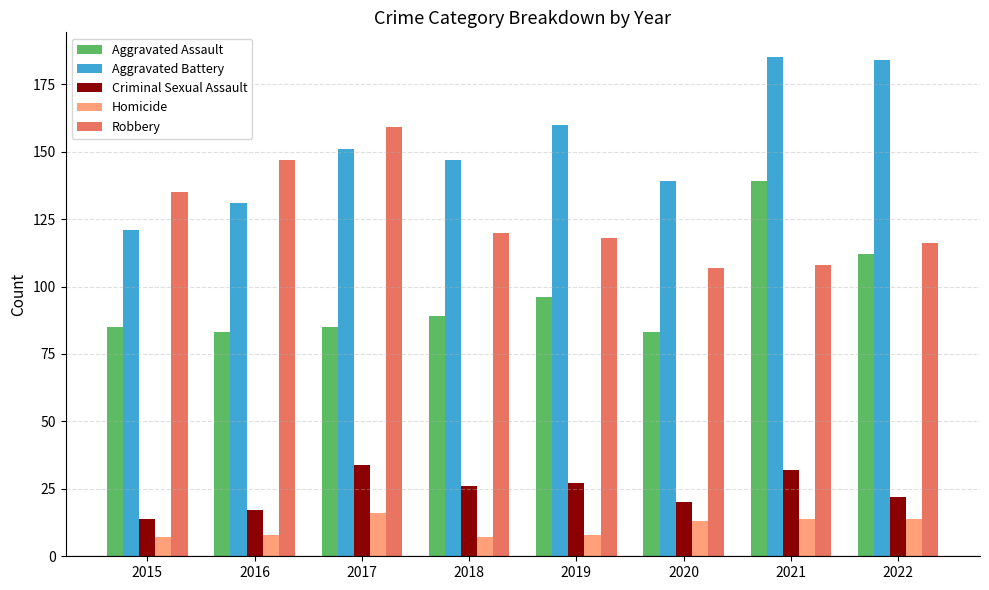

What is the difference between the Criminal Sexual Assault values at 2020 and 2018?

6